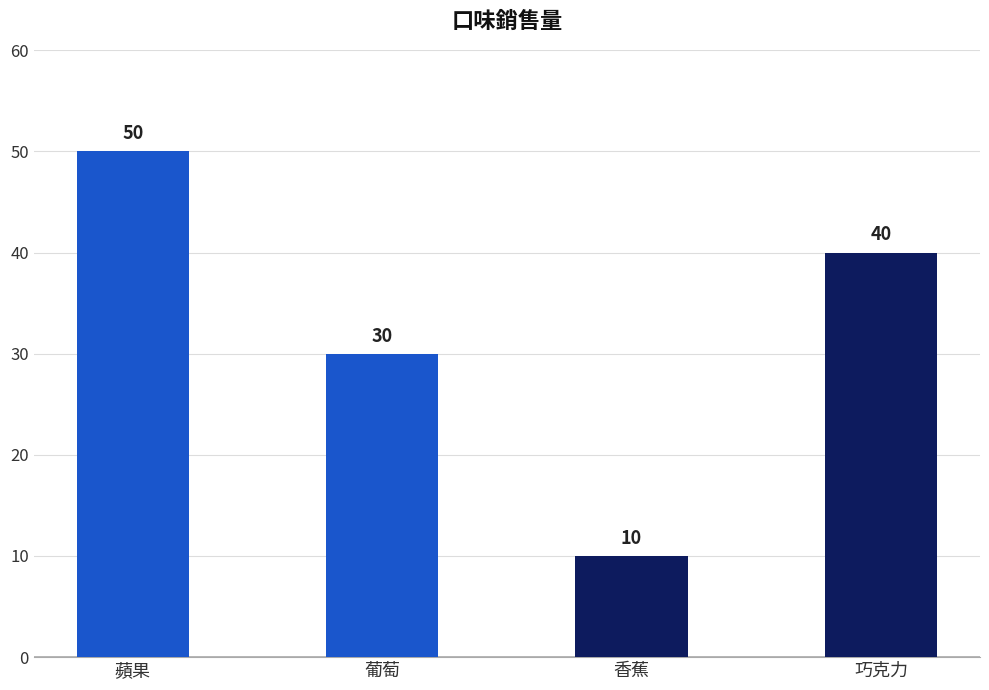

How many distinct data groups are displayed?

1